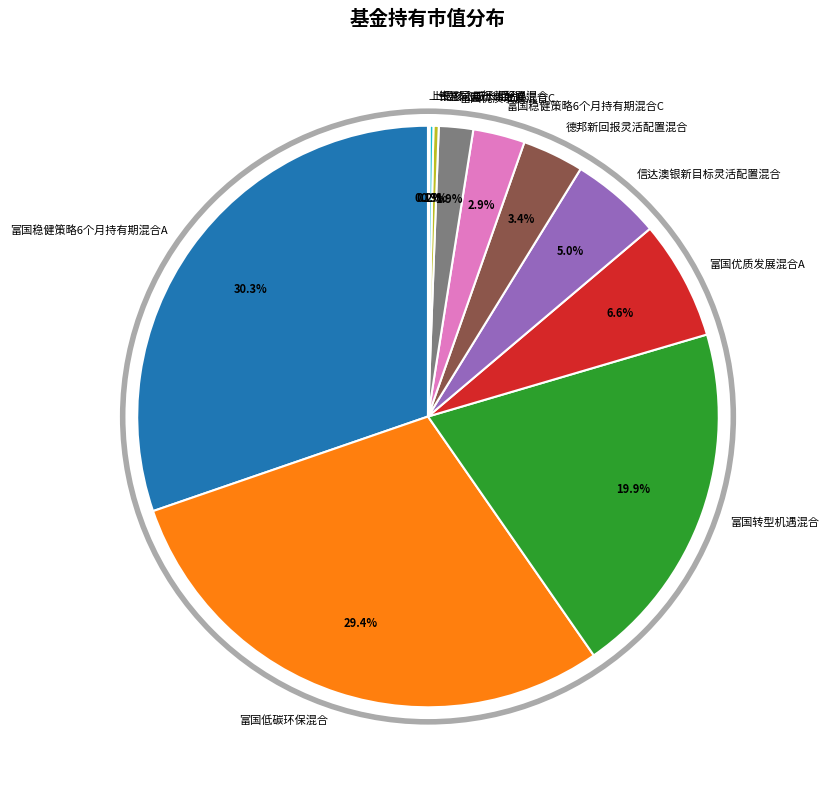

Is 德邦新回报灵活配置混合 the majority of the pie?

No